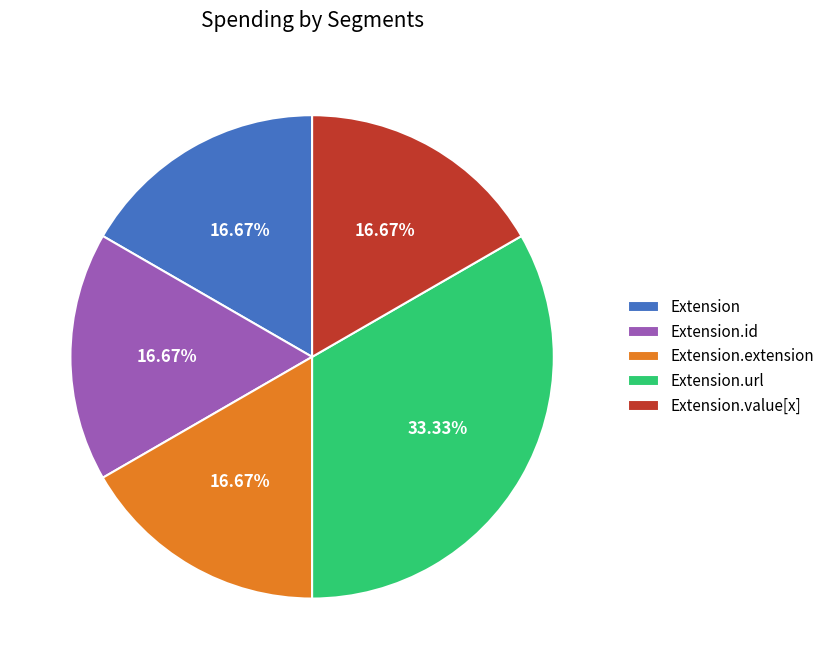

What is the ratio of the value at Extension.extension to the value at Extension.url?

0.5